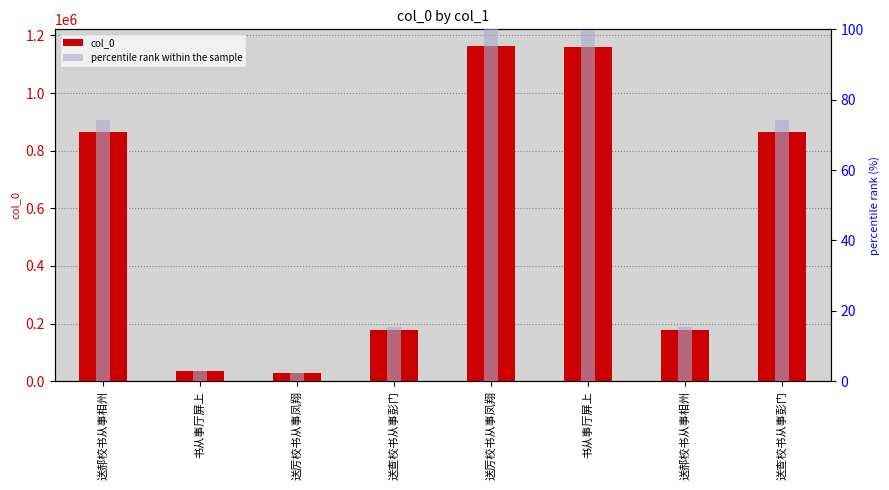

How many data points does each series have?

8